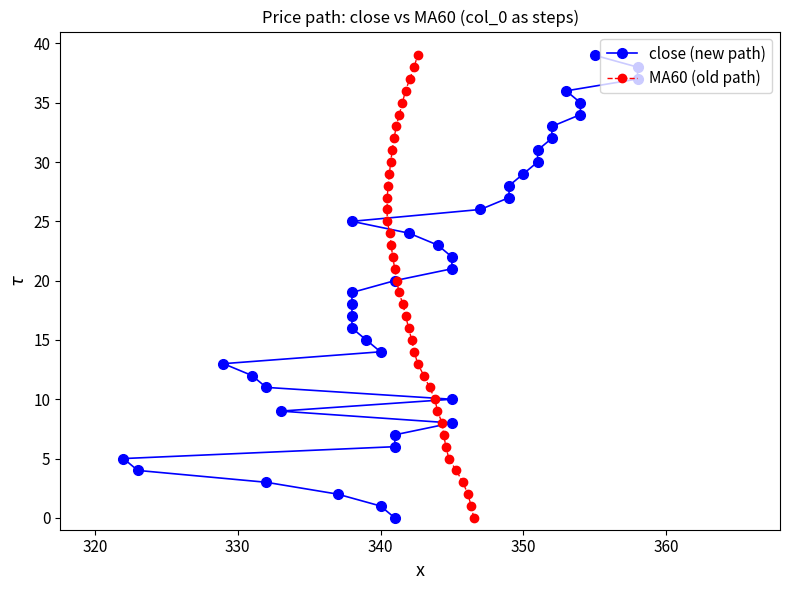

Which series has the largest total across all categories?

close (new path)